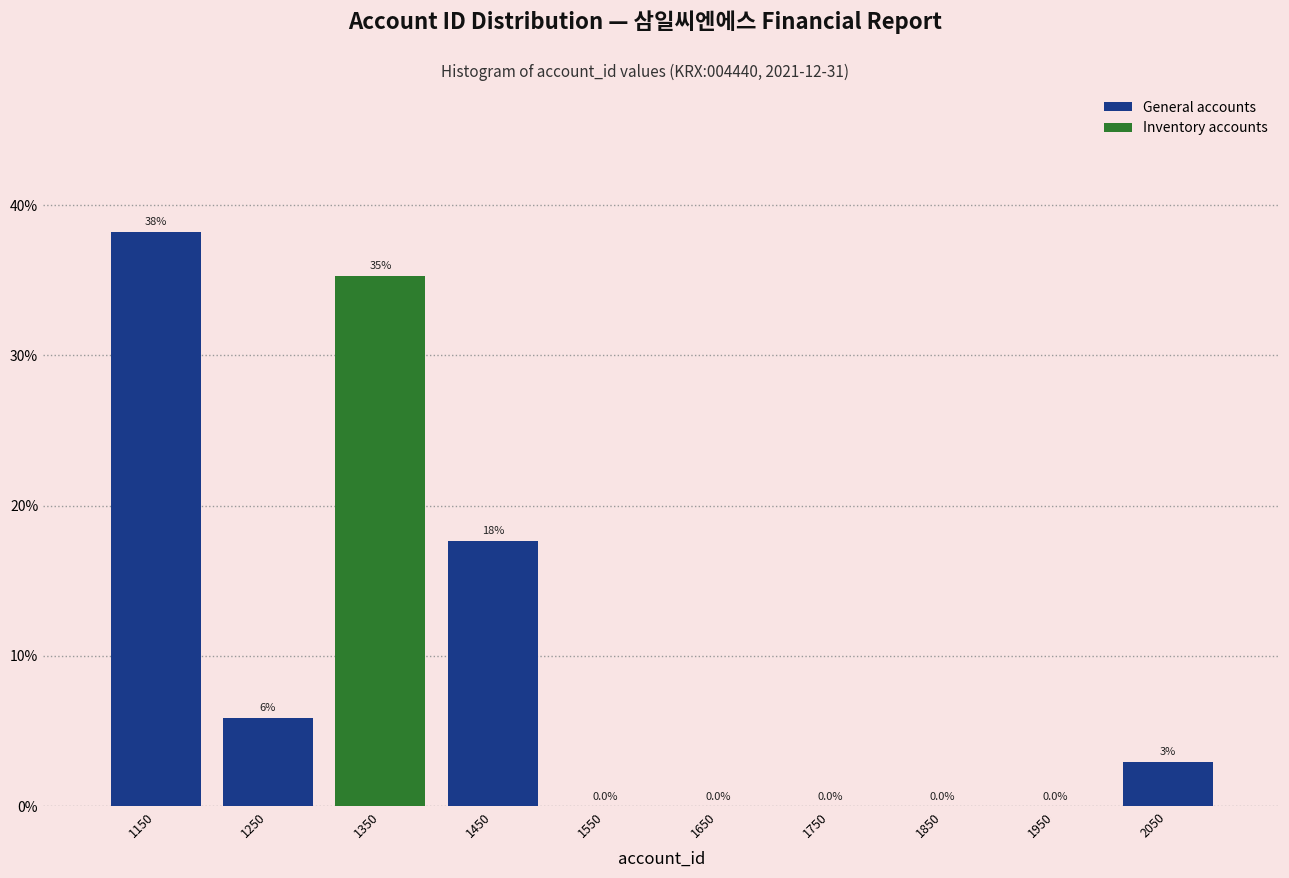

Which range on the x-axis has the tallest bar?

1100 to 1200